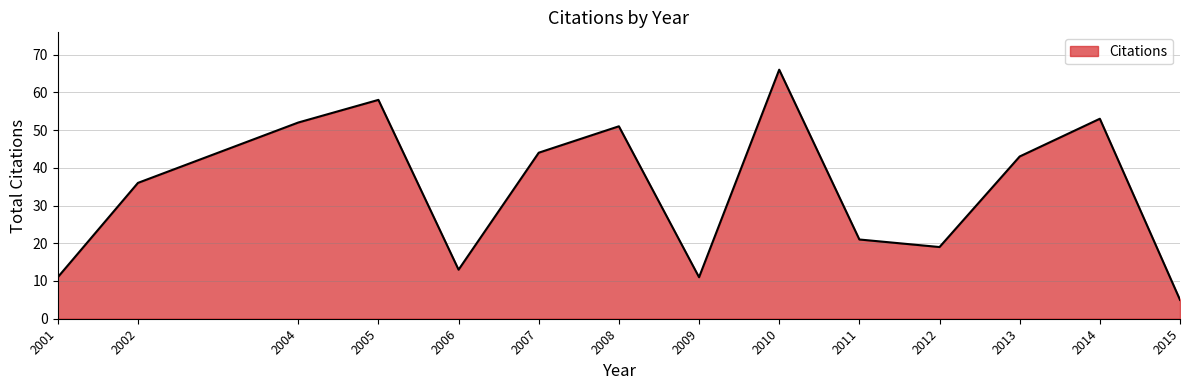

True or false: the data has more than 1 interior local peaks.

True